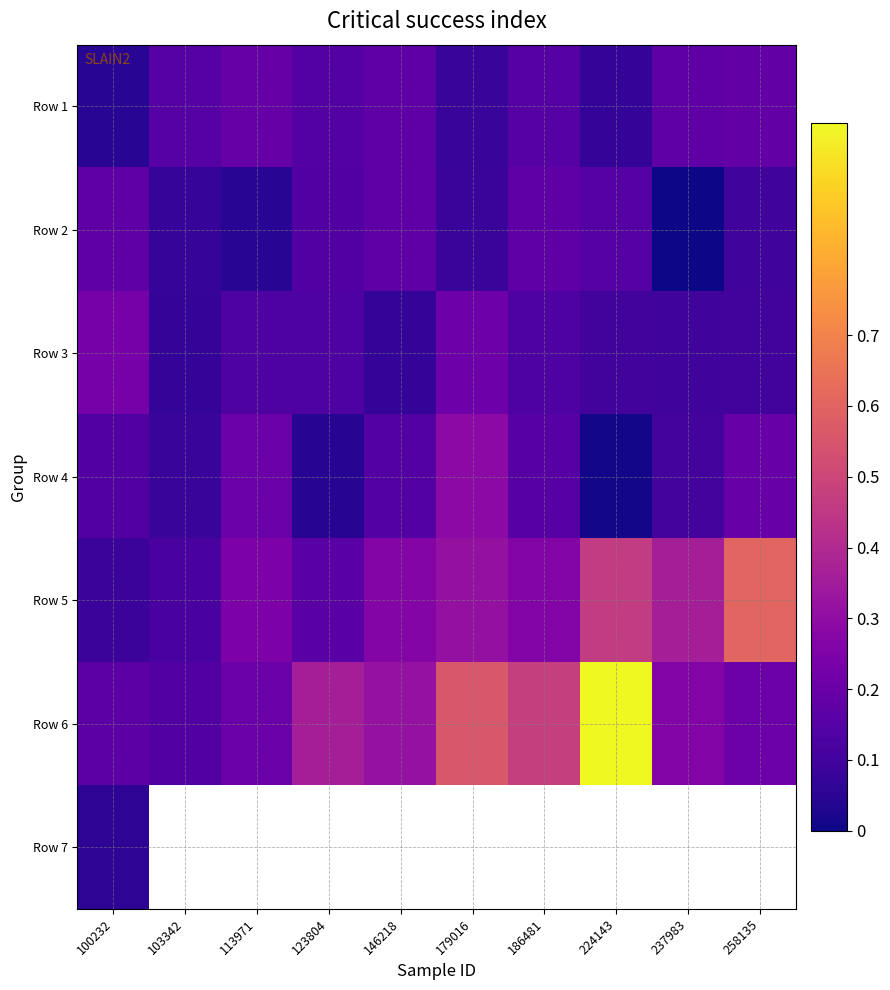

What is the sum of all Row 6 values?

3.7